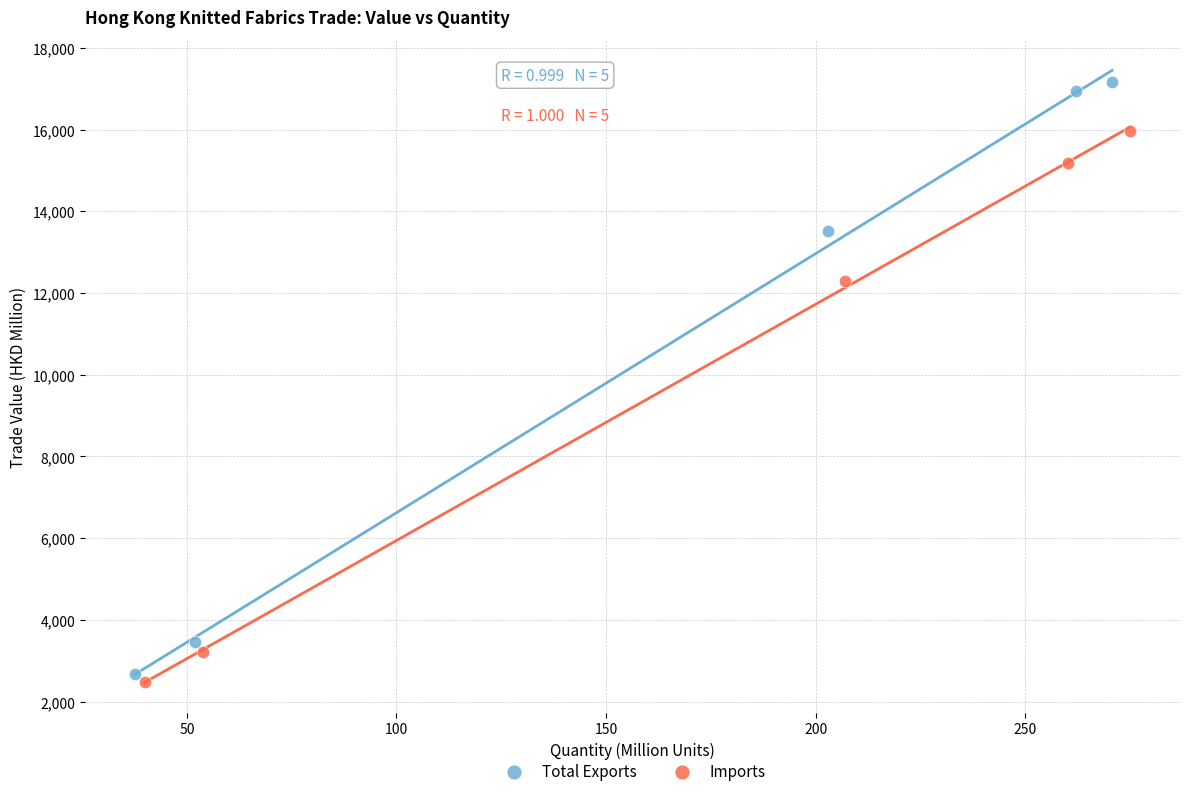

Which series contains the lowest Y value?

Imports